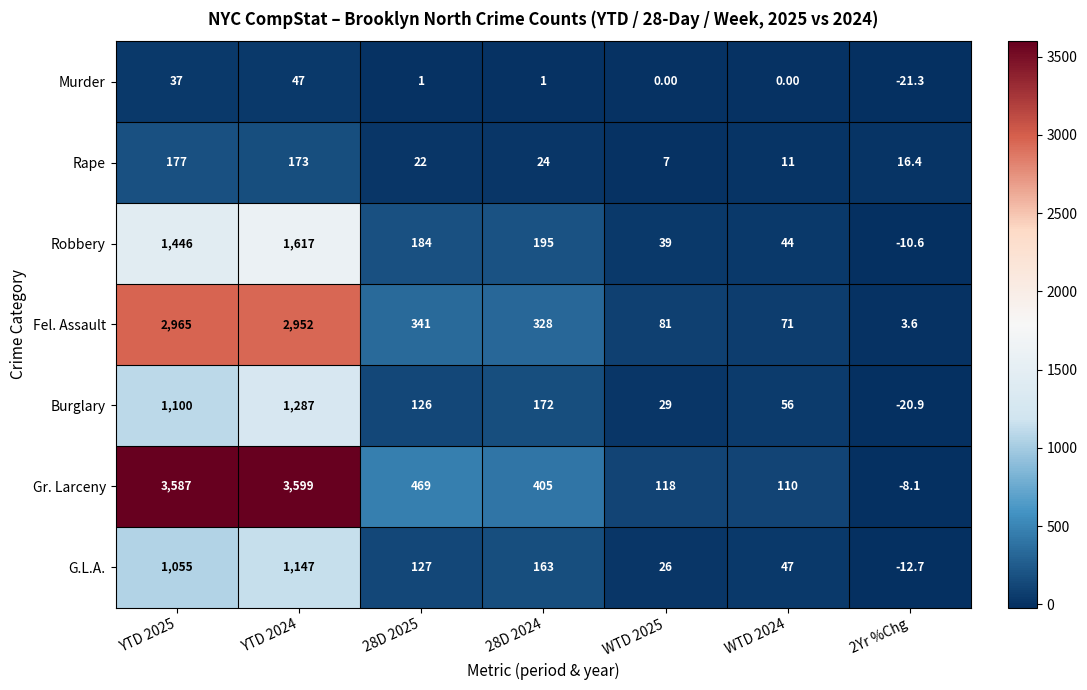

At YTD 2024, list the series in order from largest to smallest.

Gr. Larceny, Fel. Assault, Robbery, Burglary, G.L.A., Rape, Murder